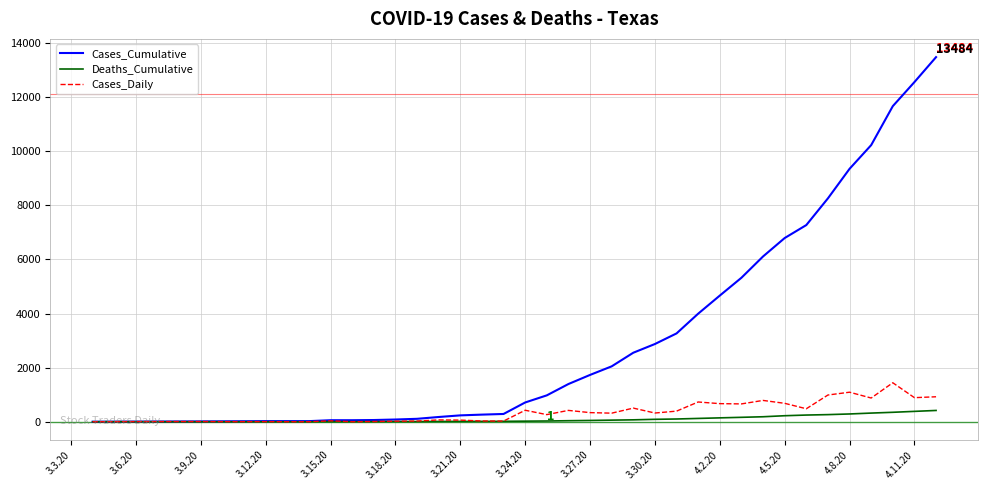

List the series in order of their peak value, highest first.

Cases_Cumulative, Cases_Daily, Deaths_Cumulative